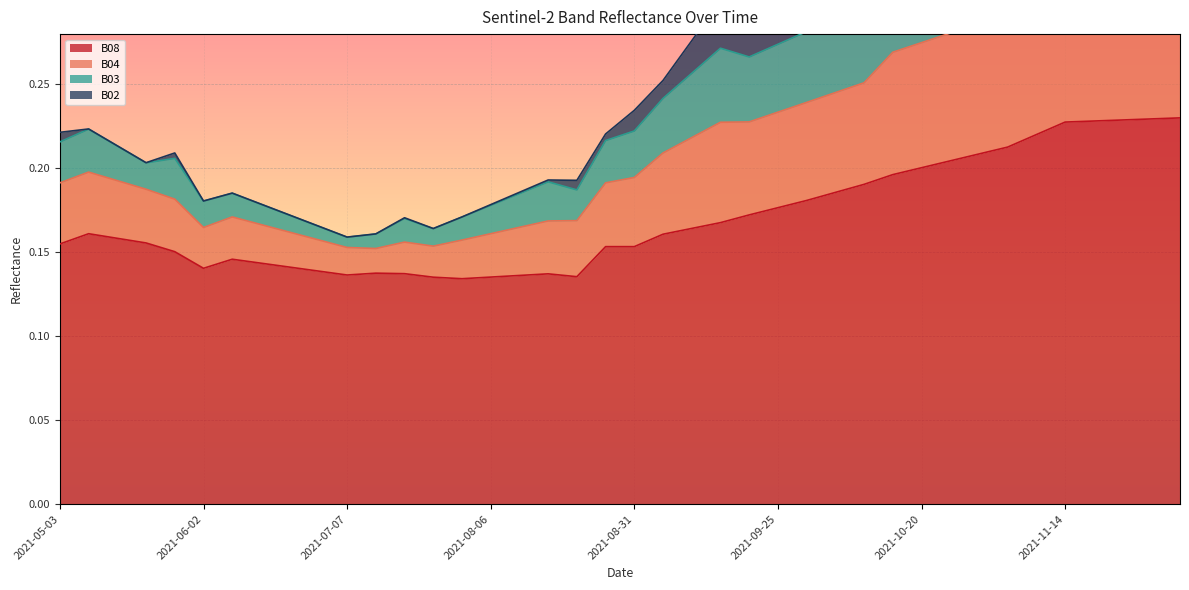

How many interior local valleys does the B04 series have?

6